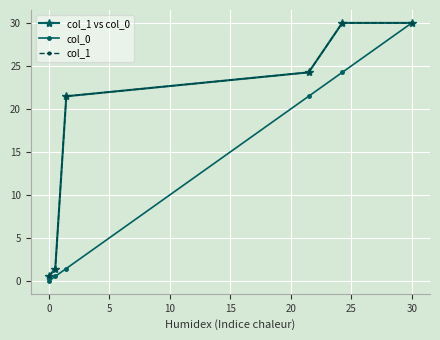

At how many categories does at least one series exceed 18?

4